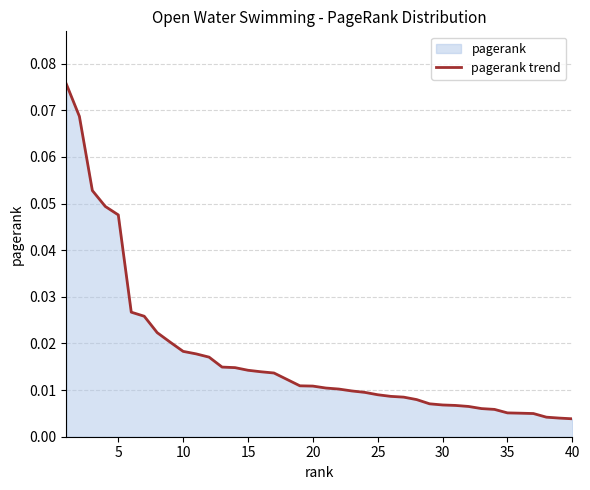

True or false: the data shows 0.0 at 36.

False